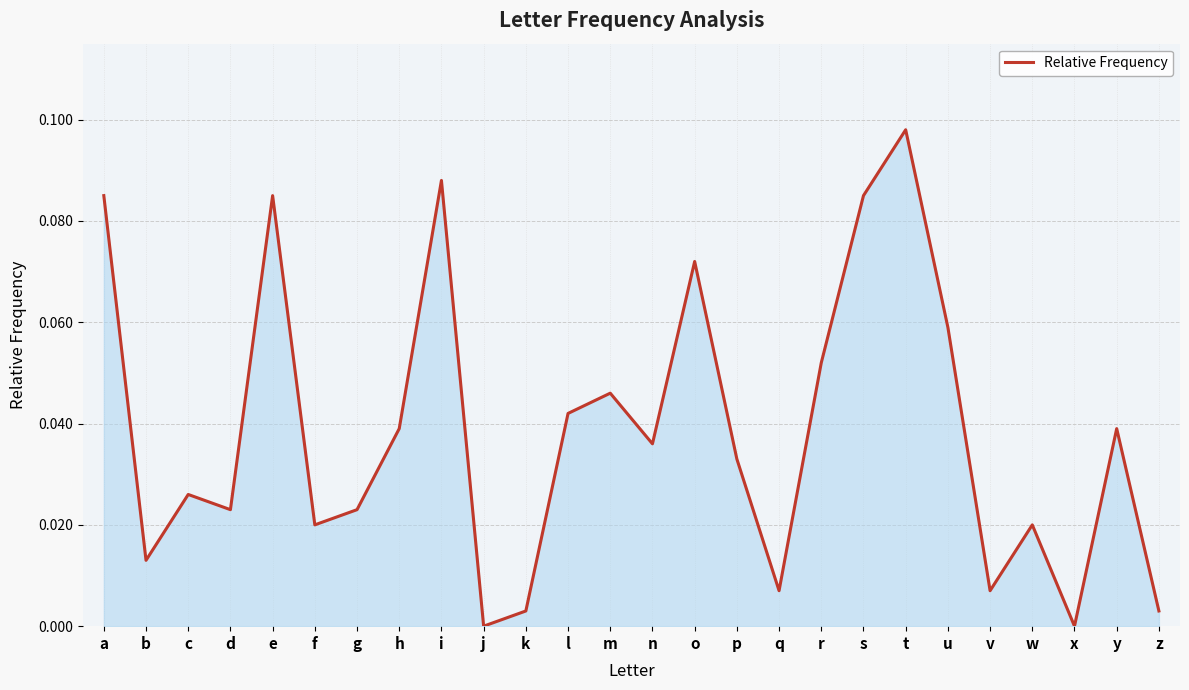

Which category has the highest value across all series?

t